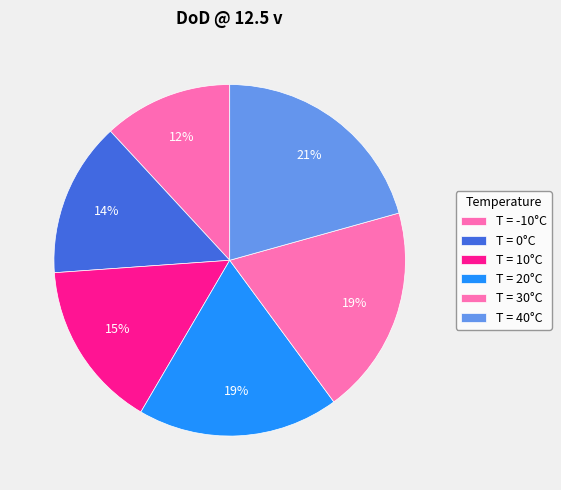

Is there any slice that represents more than half of the pie?

No